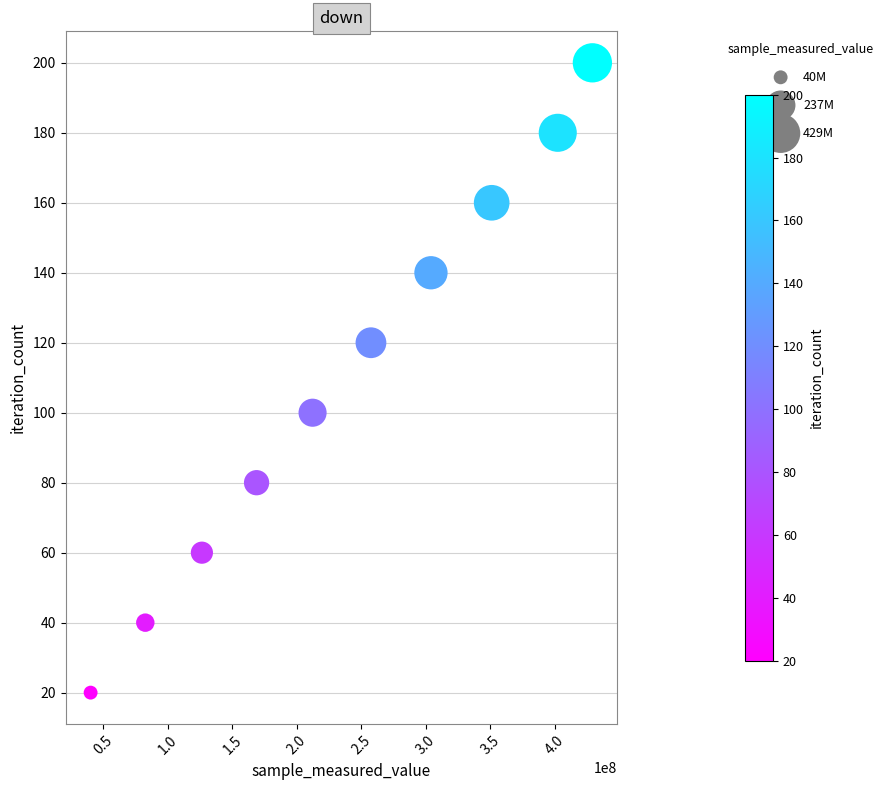

What is the average X value?

237337667